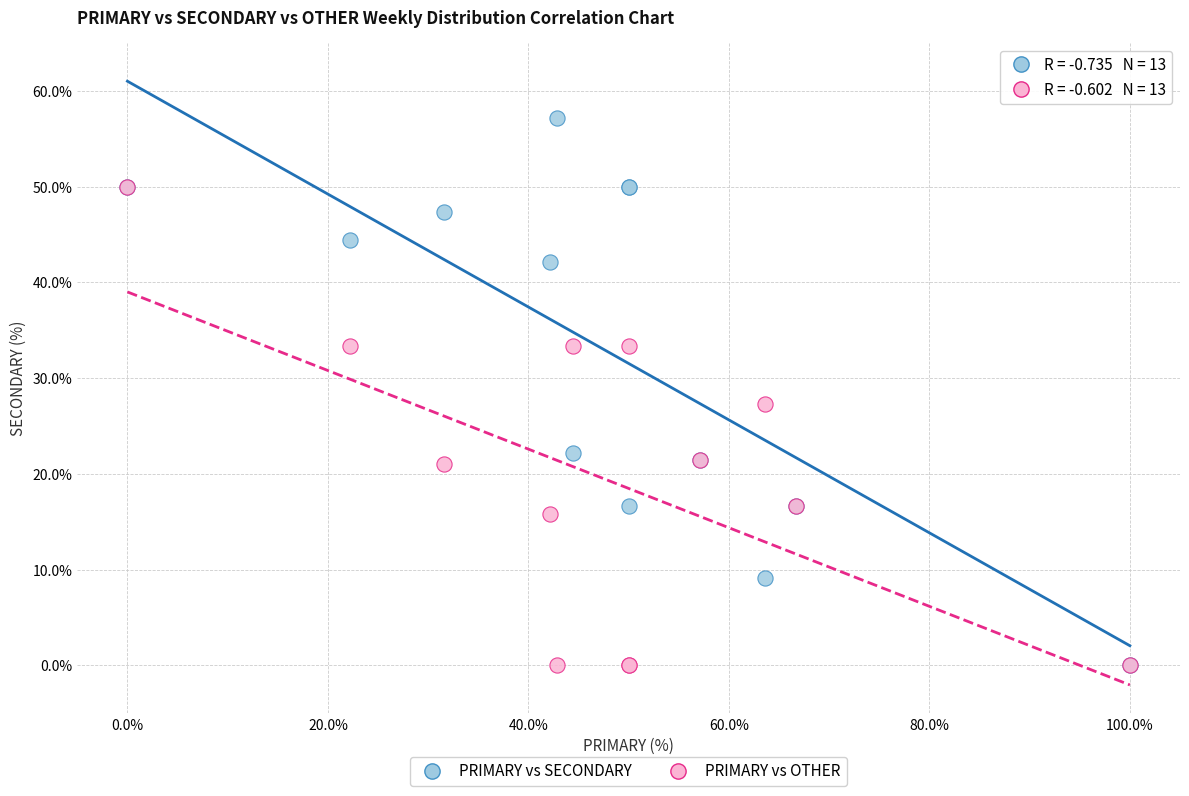

In the PRIMARY vs SECONDARY series, what Y value is closest to 28?

22.2